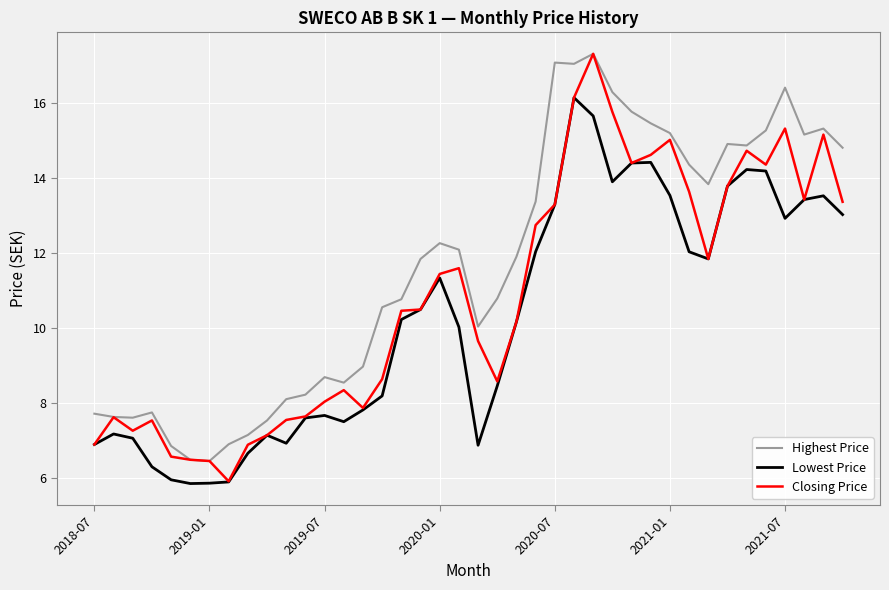

What is the maximum value shown in the chart?

17.3